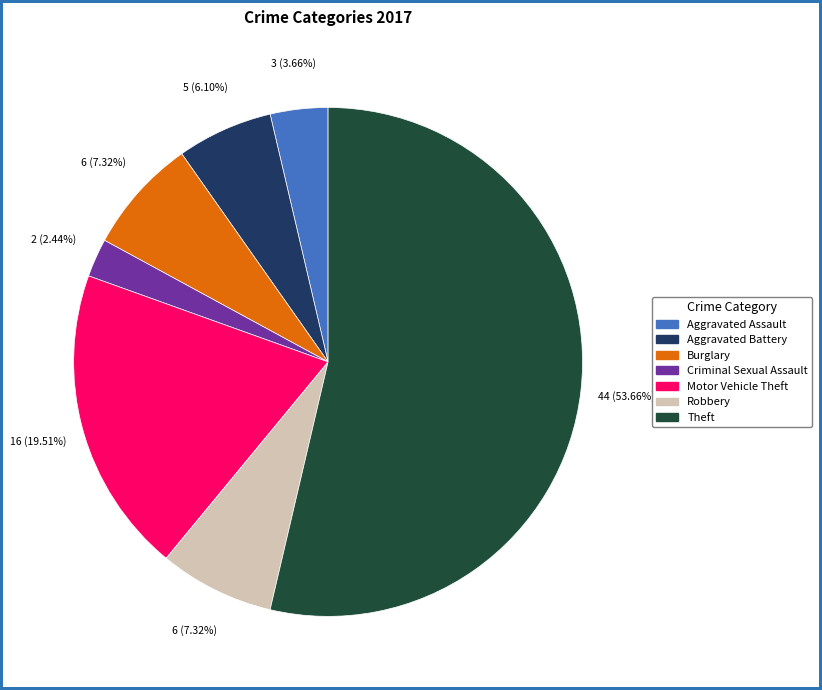

What is the ratio of the value at Motor Vehicle Theft to the value at Burglary?

2.7